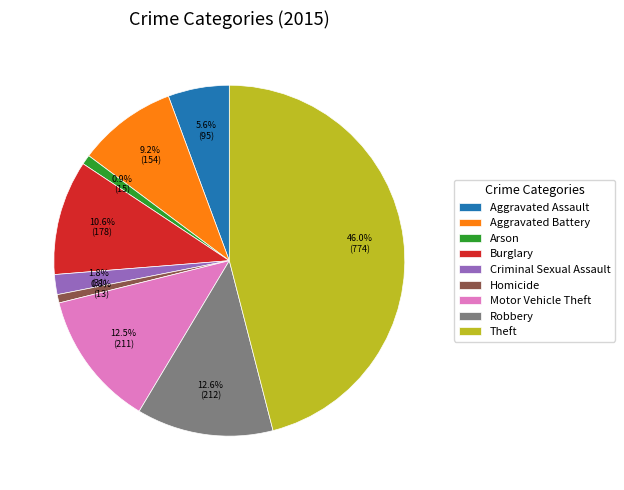

Which category has the biggest portion of the pie?

Theft